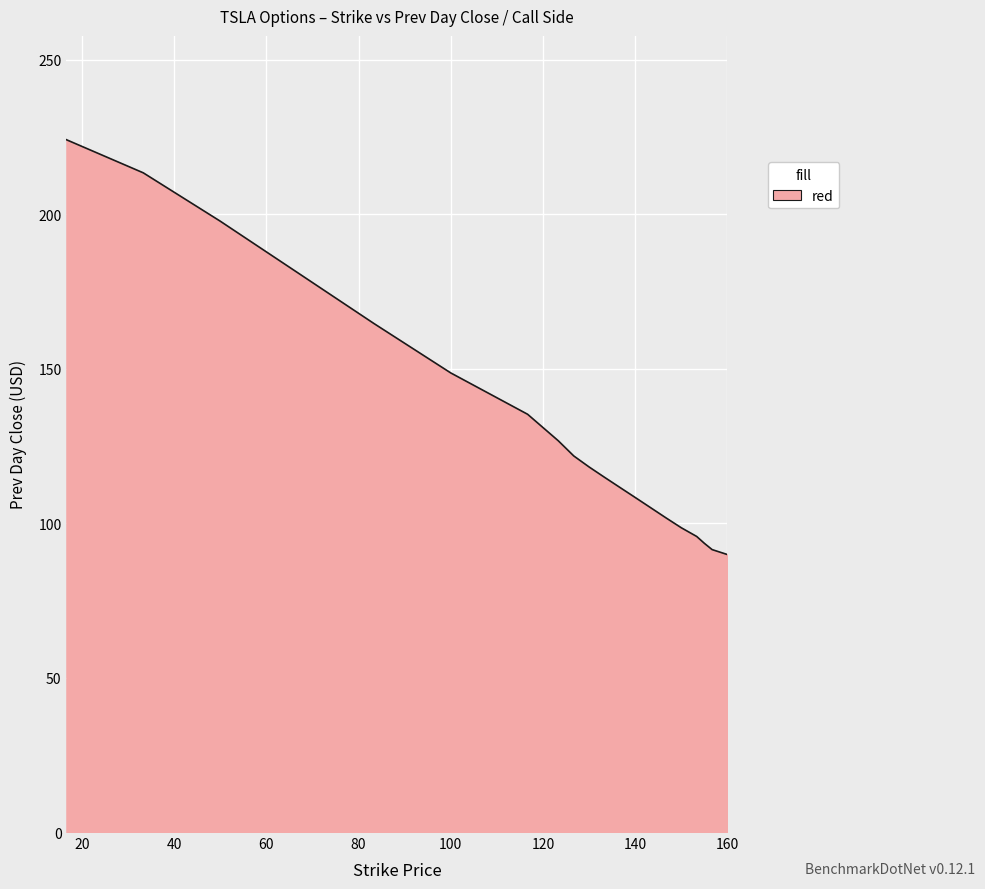

What is the minimum value shown in the chart?

89.8